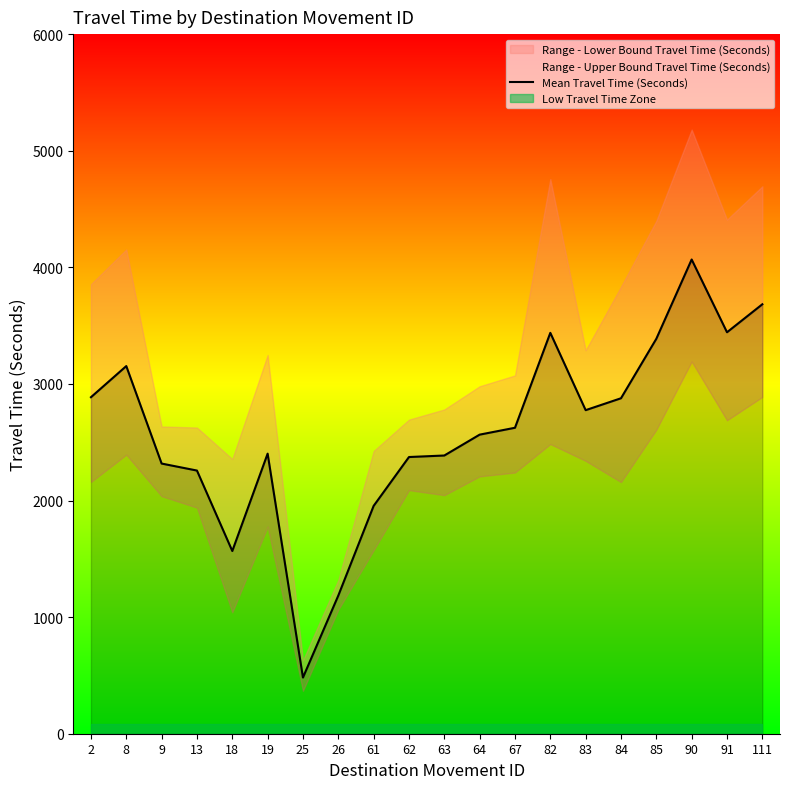

What is the ratio of the value at 2 to the value at 25?

6.0